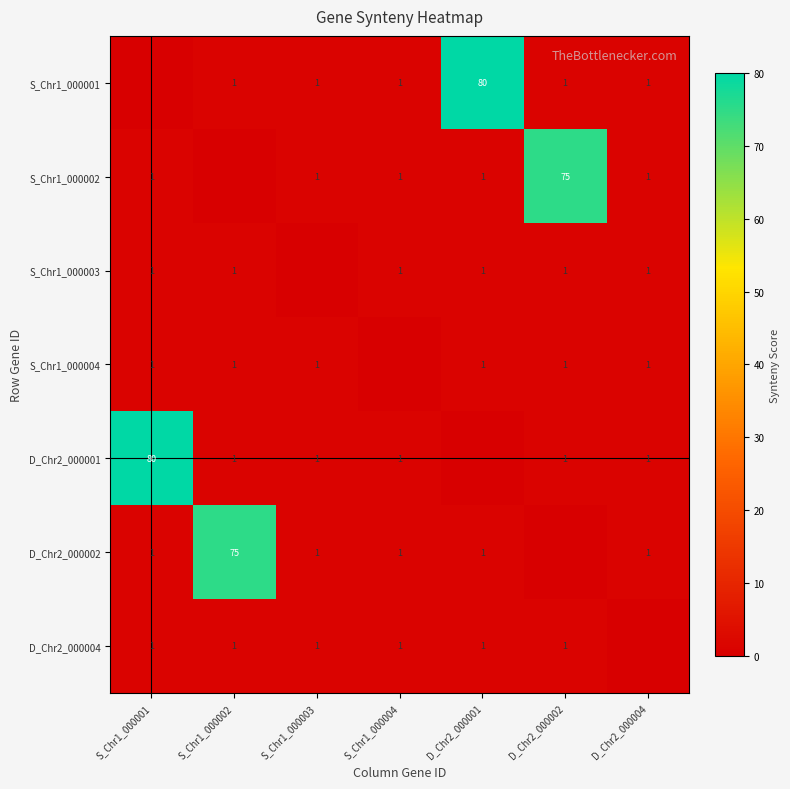

True or false: S_Chr1_000004 has a value of 1 at D_Chr2_000004.

True